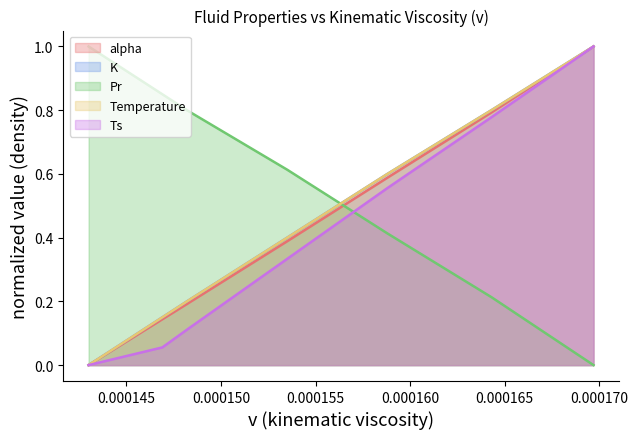

Where is Temperature nearest to the value 0?

0.000143